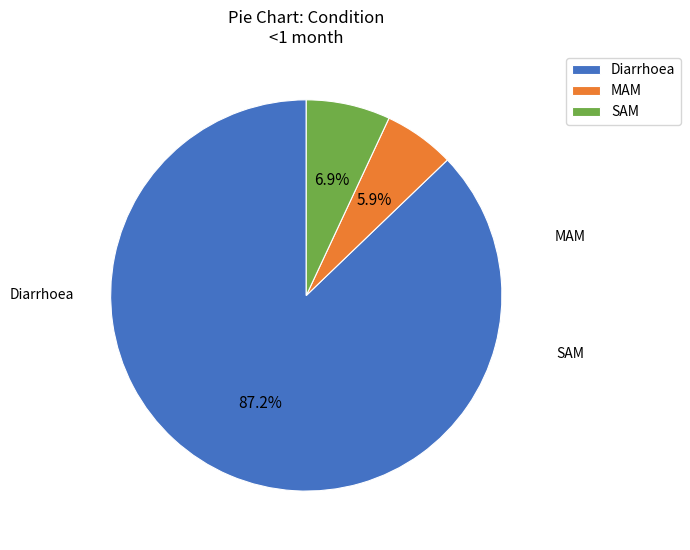

The SAM slice represents 1% of the pie. True or false?

False